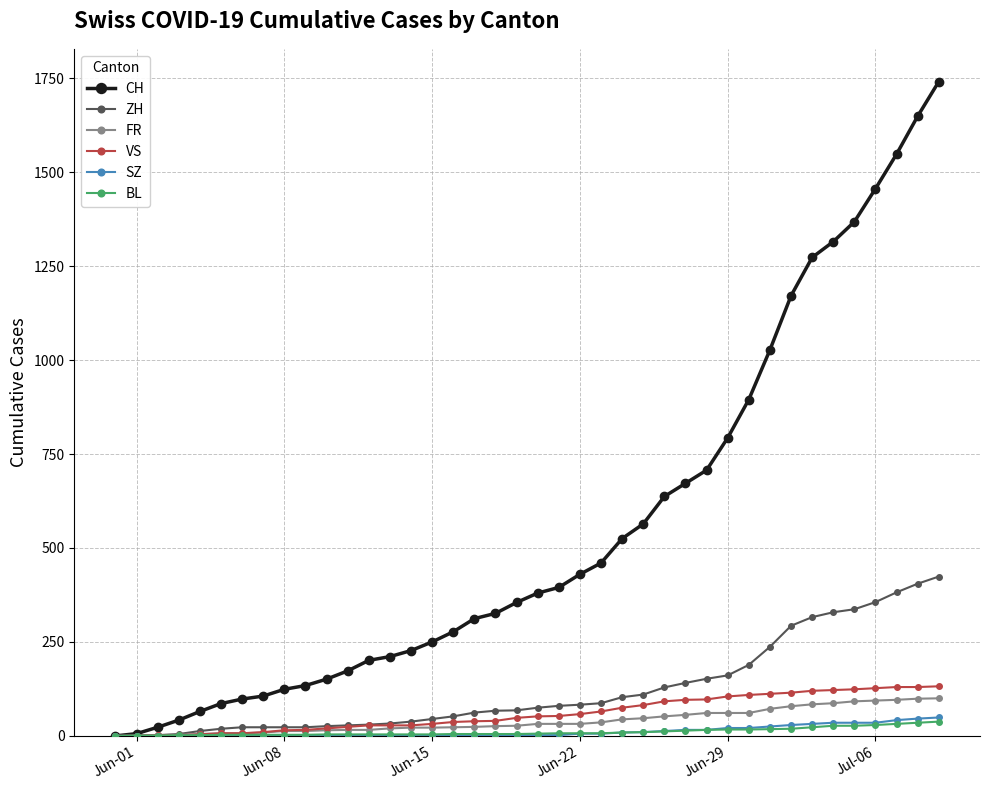

What is the highest value of the CH series?

1741